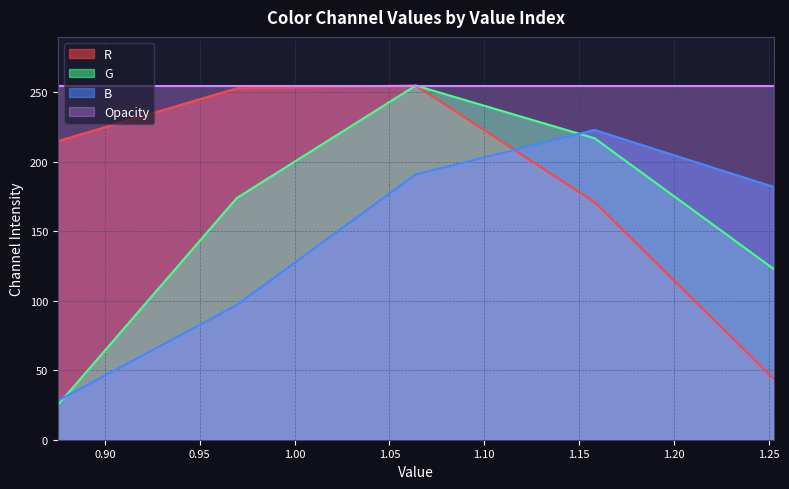

The value of R at 1.25268 is 44. True or false?

True